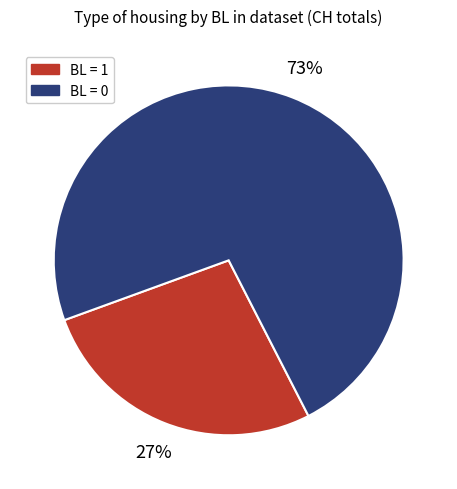

To the nearest percent, what is the average slice percentage?

50%